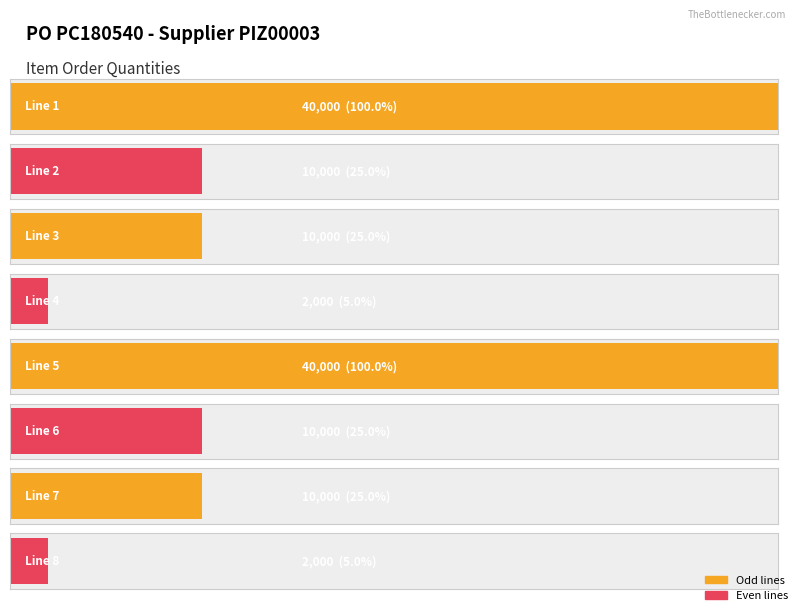

Rank the categories by value from lowest to highest.

Line 4, Line 8, Line 2, Line 3, Line 6, Line 7, Line 1, Line 5